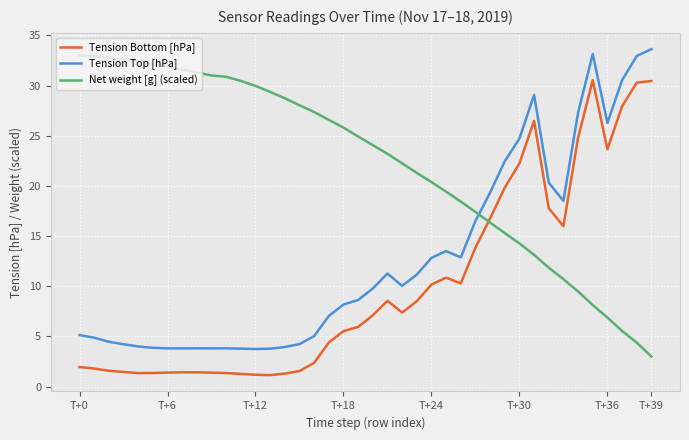

Rank the series by their average value, from lowest to highest.

Tension Bottom [hPa], Tension Top [hPa], Net weight [g] (scaled)